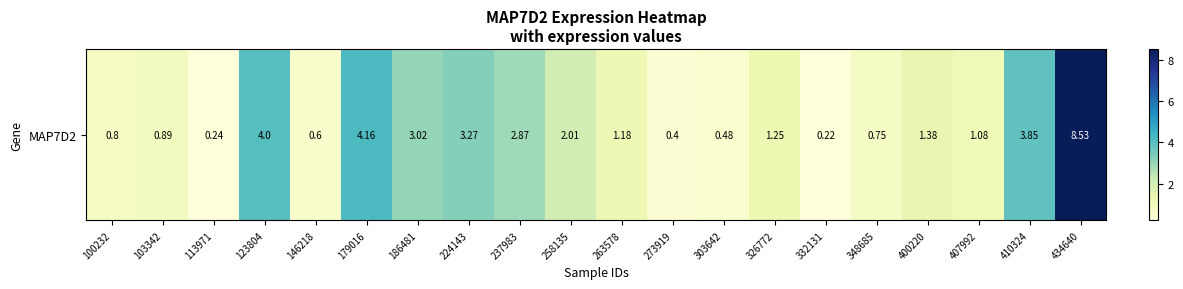

Reading right to left, list all the values displayed in this chart.

434640=8.5	410324=3.9	407992=1.1	400220=1.4	348685=0.8	332131=0.2	326772=1.2	303642=0.5	273919=0.4	263578=1.2	258135=2.0	237983=2.9	224143=3.3	186481=3.0	179016=4.2	146218=0.6	123804=4.0	113971=0.2	103342=0.9	100232=0.8